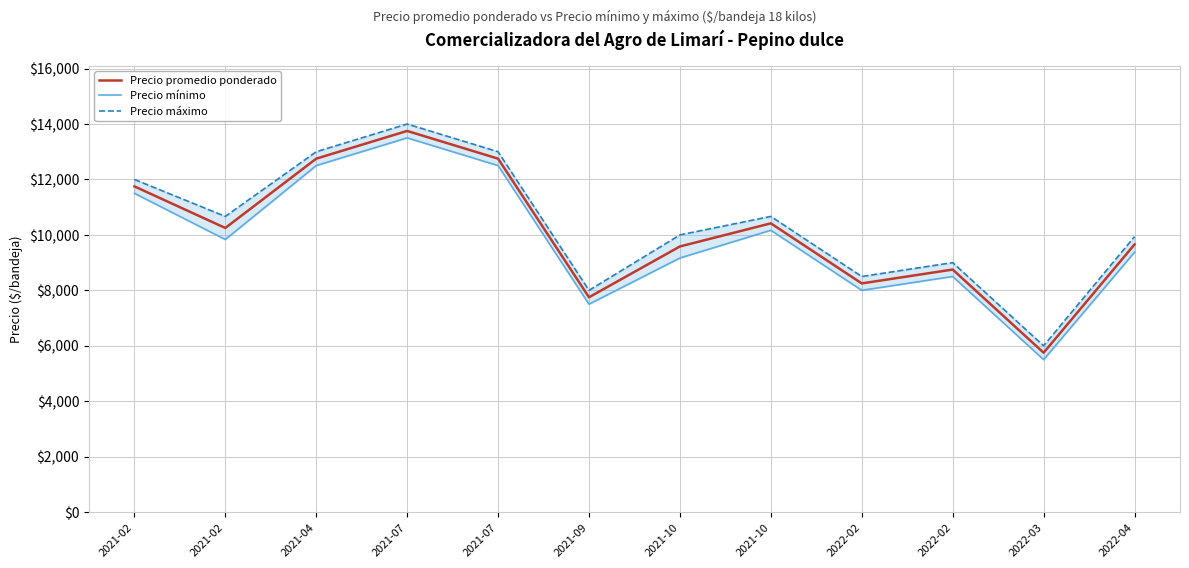

Where is Precio promedio ponderado nearest to the value 9750?

2022-04